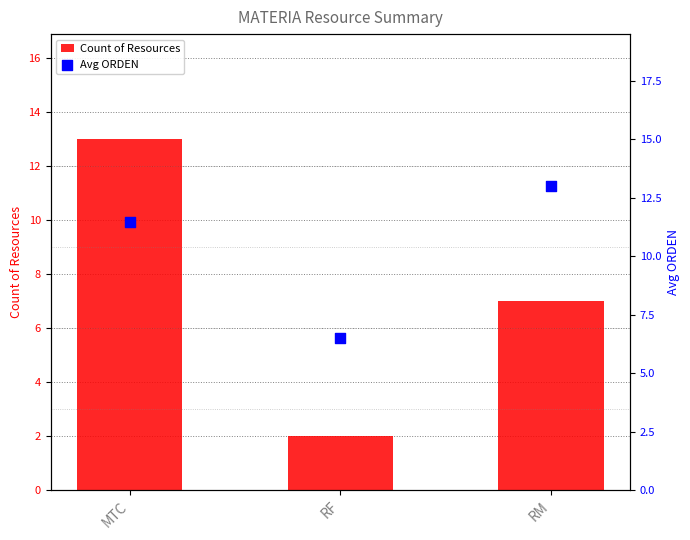

At how many categories does at least one series exceed 6?

3